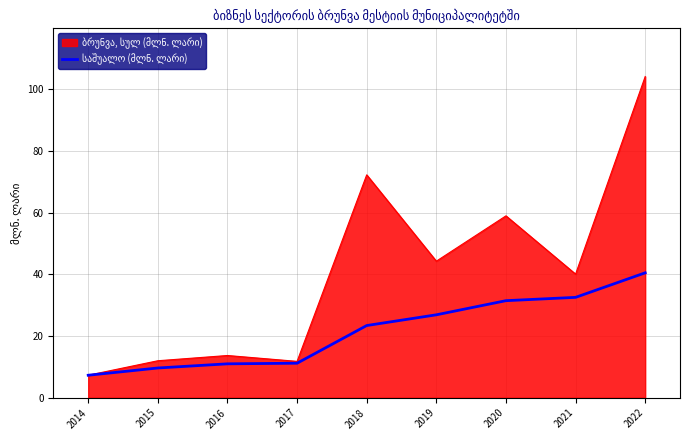

What is the maximum value shown in the chart?

104.2